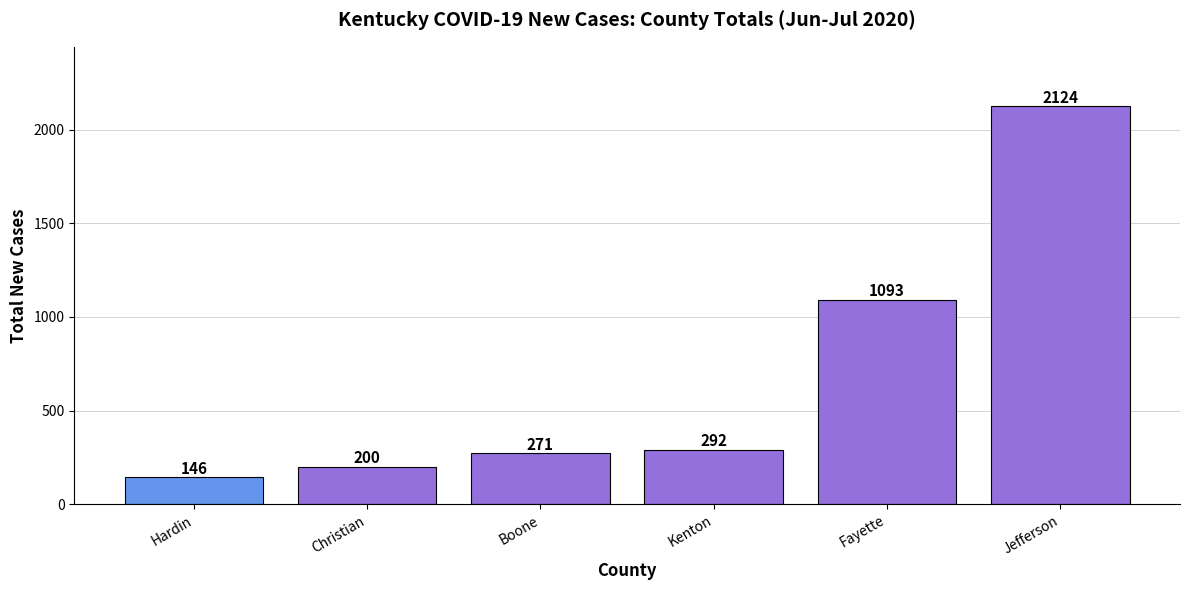

Rank the categories by value from highest to lowest.

Jefferson, Fayette, Kenton, Boone, Christian, Hardin